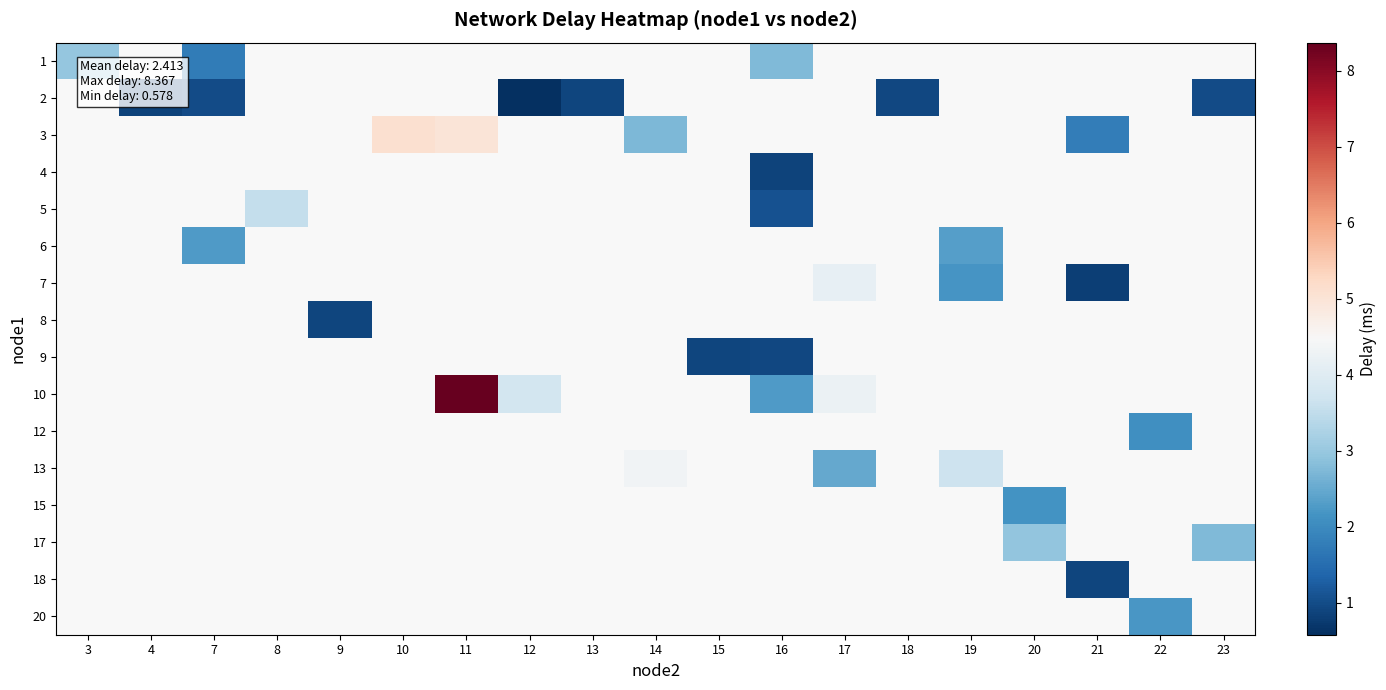

Rank the series at 15 from lowest to highest value.

1, 2, 3, 4, 5, 6, 7, 8, 9, 10, 12, 13, 15, 17, 18, 20